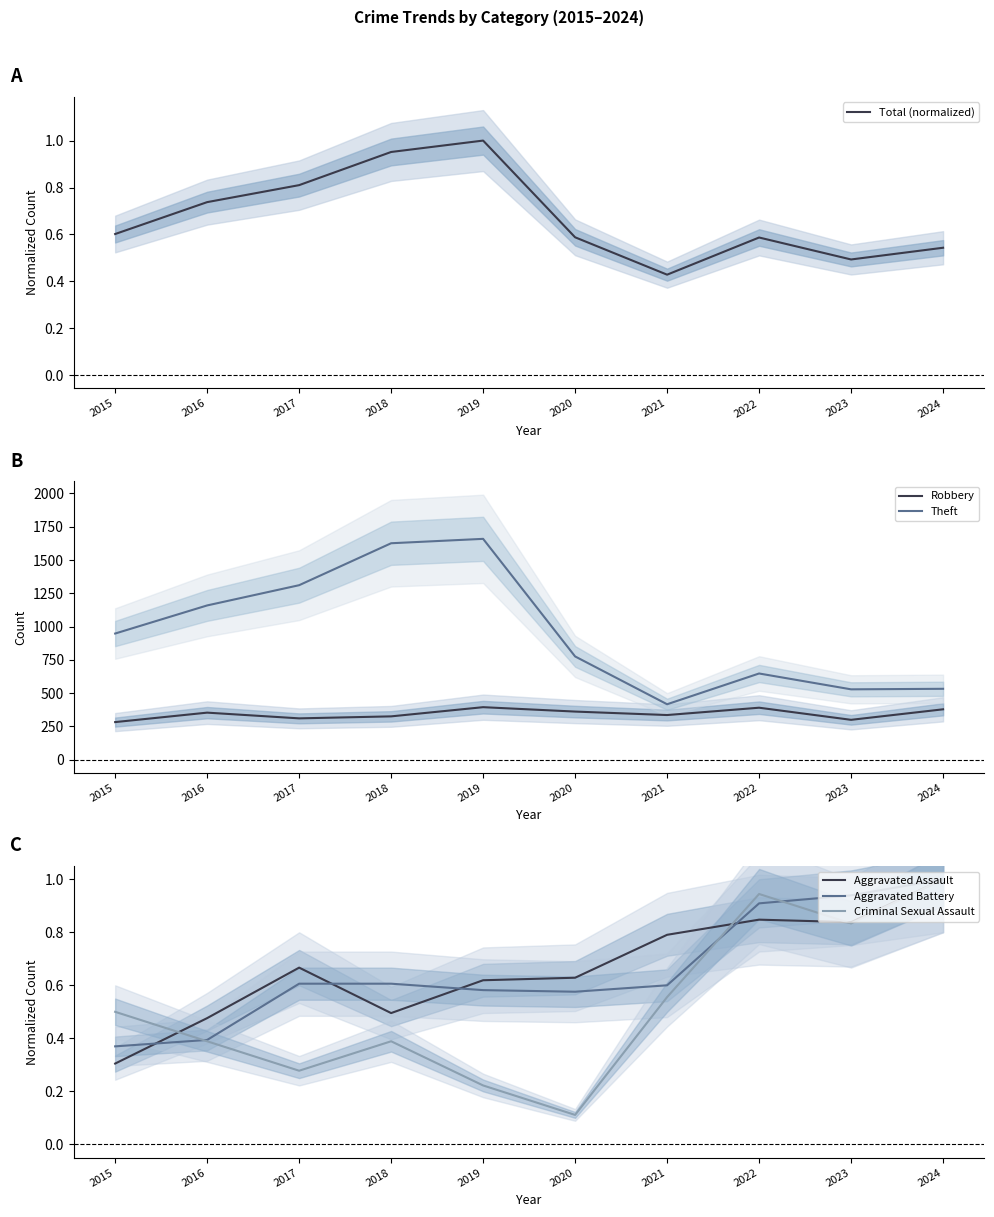

Is the value of Aggravated Battery at 2015 greater than the value of Aggravated Assault at 2021?

No